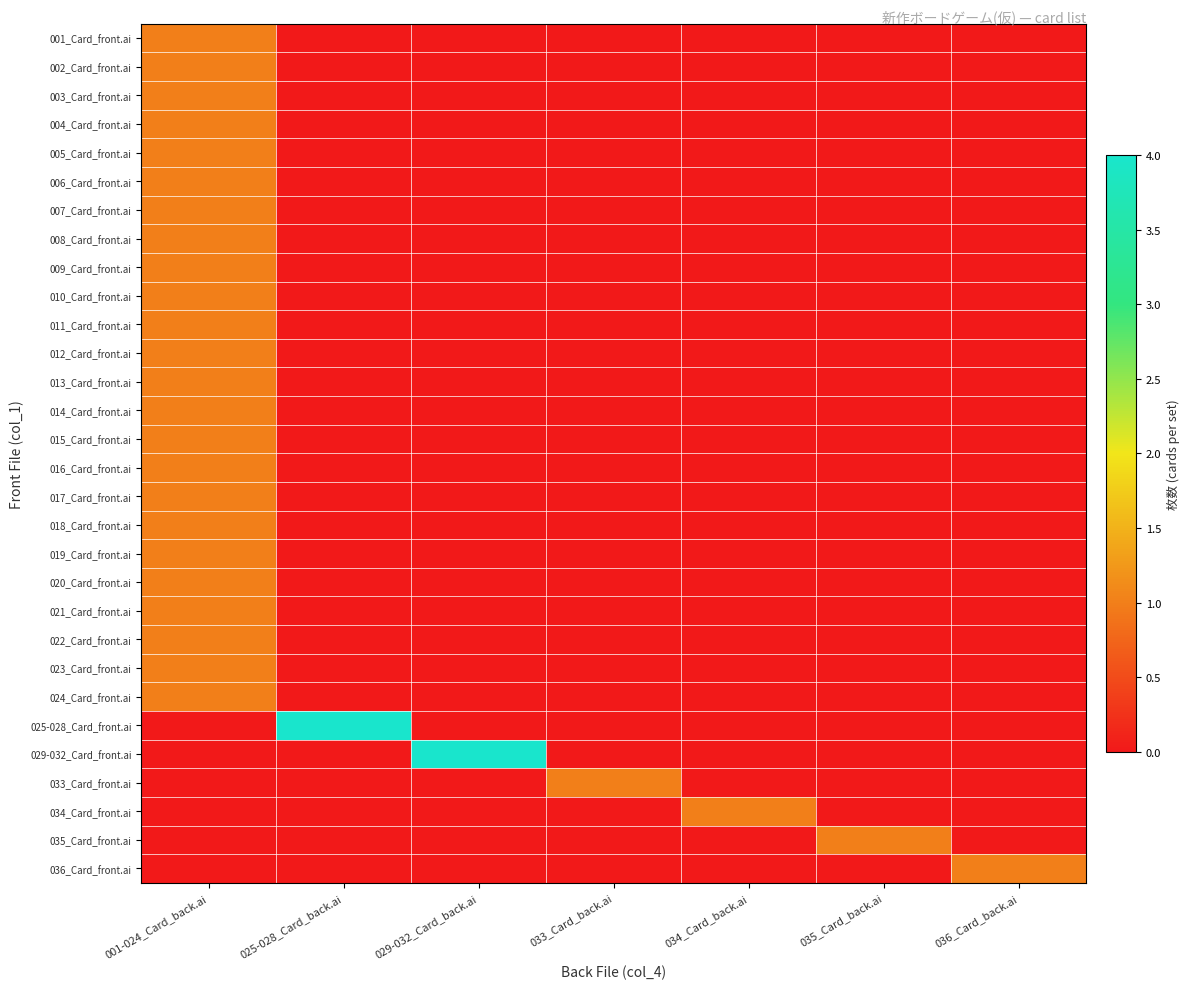

Which label corresponds to the largest value in the chart?

025-028_Card_back.ai